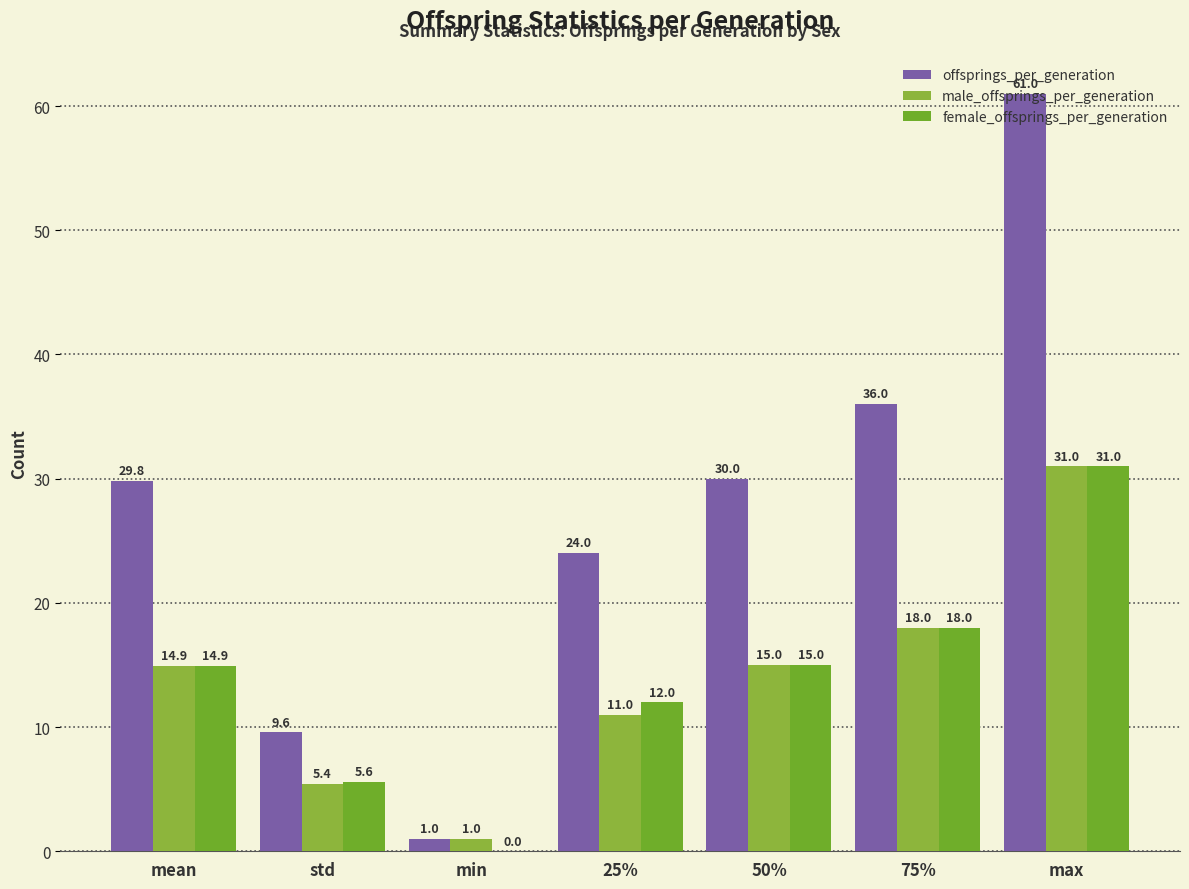

What is the label of the 1st bar from the left?

mean